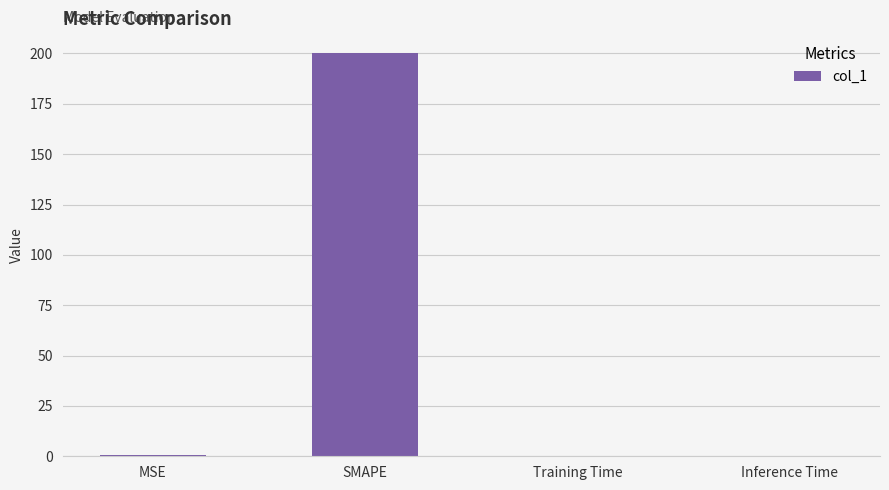

What is the maximum value shown in the chart?

200.0